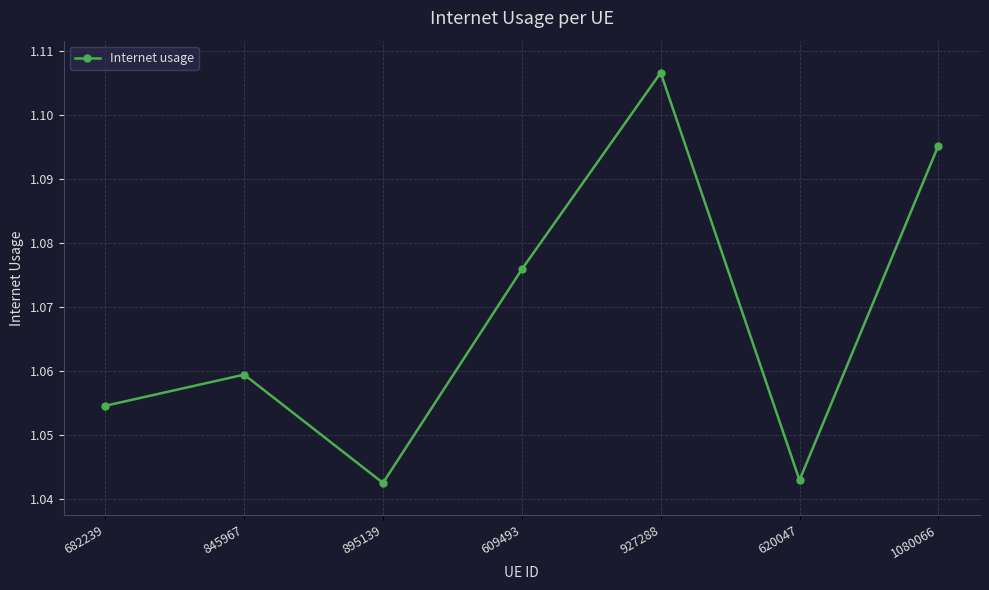

At which category does the chart reach its peak across all series?

927288